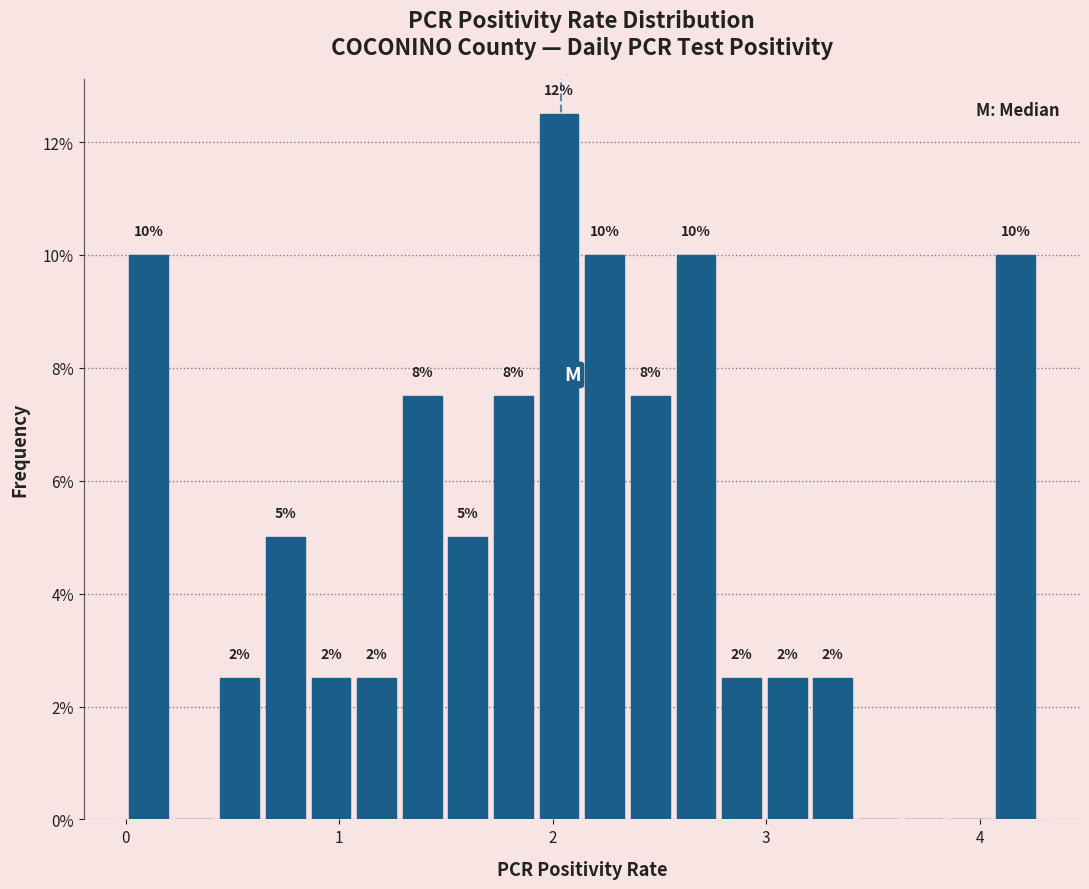

Around what value on the x-axis is the tallest bar? Give the approximate position of its centre, as read against the axis.

2.0